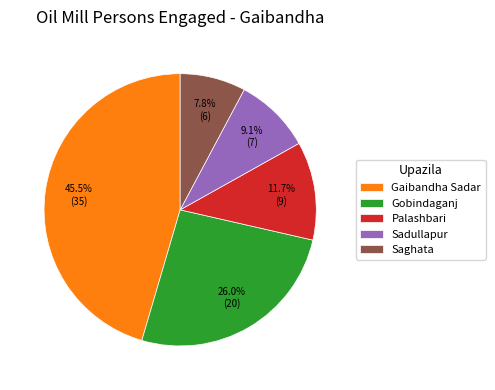

What percentage do Gobindaganj and Gaibandha Sadar together represent?

71.4%